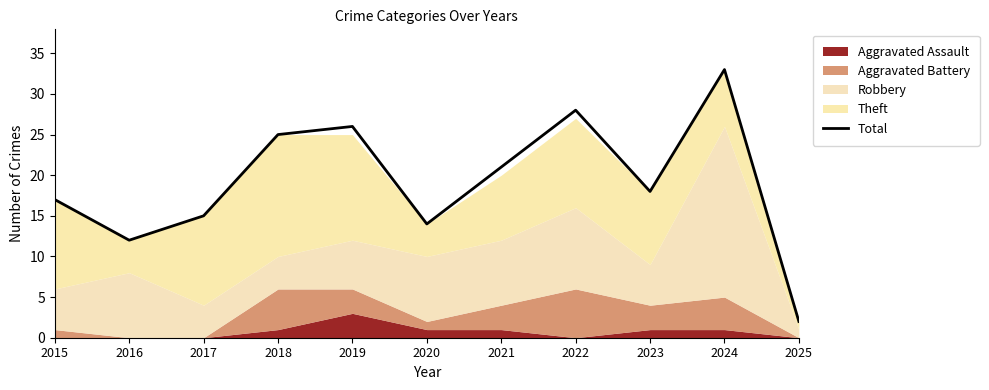

True or false: the data shows 7 at 2016.

False